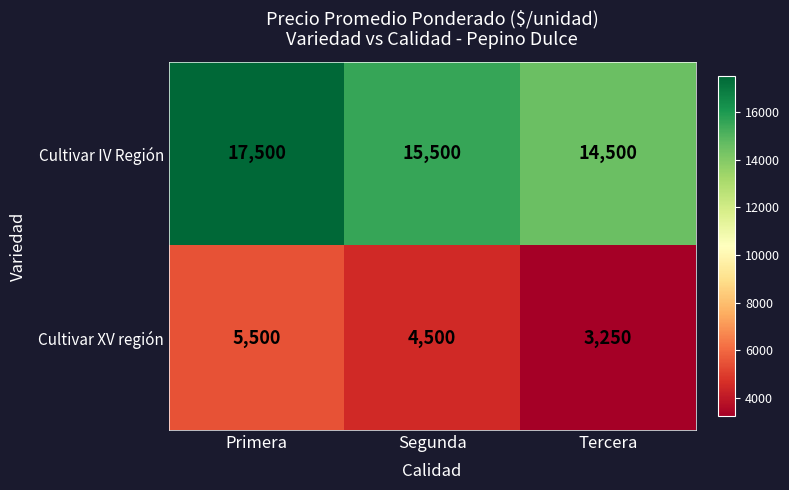

What is the sum of the Cultivar XV región values at Segunda and Tercera?

7750